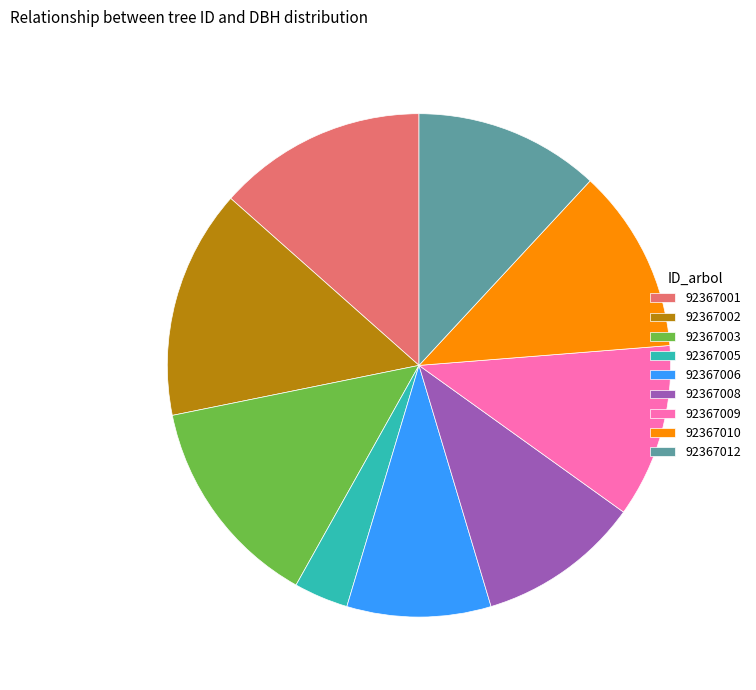

Is the sum of 92367009 and 92367003 greater than half?

No